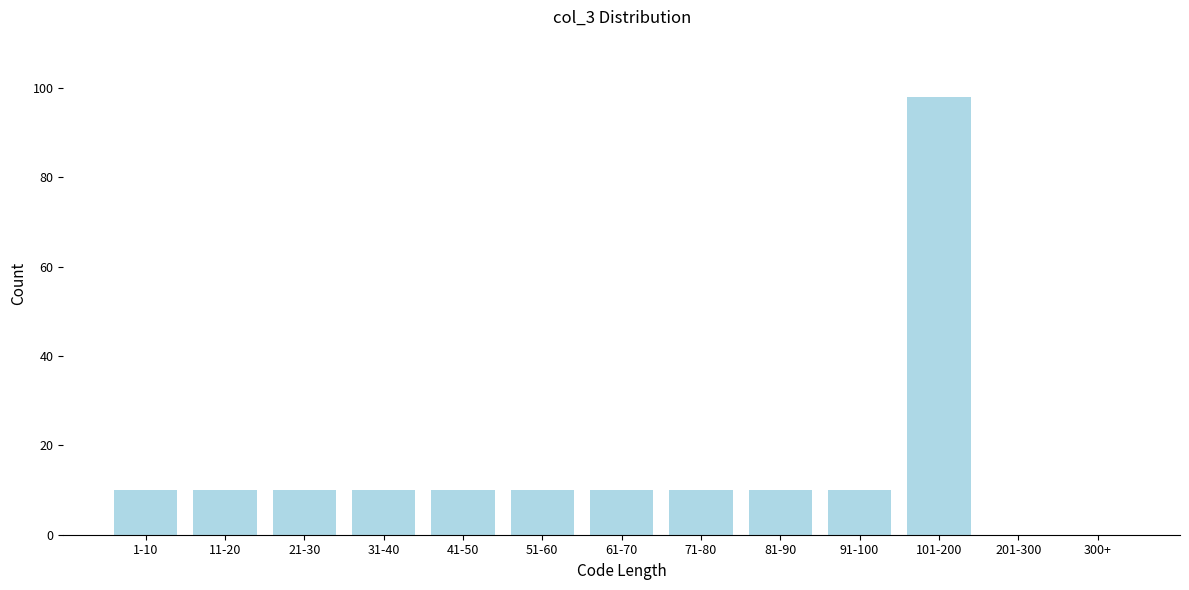

Reading left to right, extract all data points from this chart.

1-10=10	11-20=10	21-30=10	31-40=10	41-50=10	51-60=10	61-70=10	71-80=10	81-90=10	91-100=10	101-200=98	201-300=0	300+=0